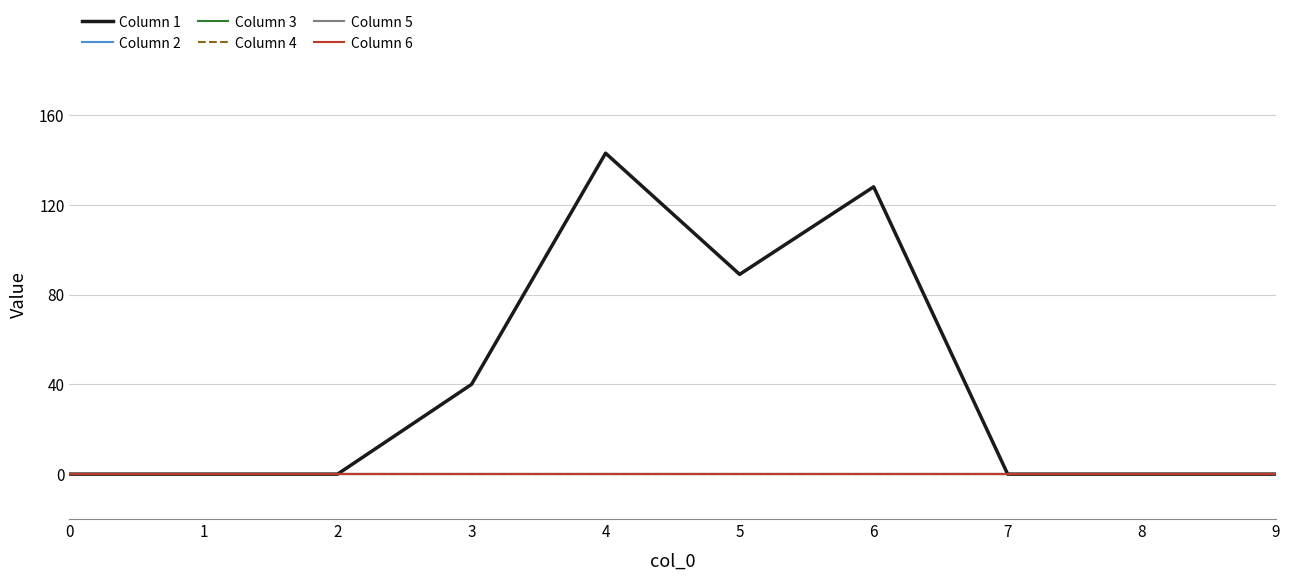

Reading left to right, what are all the values shown in this chart?

Column 1: 0=0	1=0	2=0	3=40	4=143	5=89	6=128	7=0	8=0	9=0
Column 2: 0=0	1=0	2=0	3=0	4=0	5=0	6=0	7=0	8=0	9=0
Column 3: 0=0	1=0	2=0	3=0	4=0	5=0	6=0	7=0	8=0	9=0
Column 4: 0=0	1=0	2=0	3=0	4=0	5=0	6=0	7=0	8=0	9=0
Column 5: 0=0	1=0	2=0	3=0	4=0	5=0	6=0	7=0	8=0	9=0
Column 6: 0=0	1=0	2=0	3=0	4=0	5=0	6=0	7=0	8=0	9=0